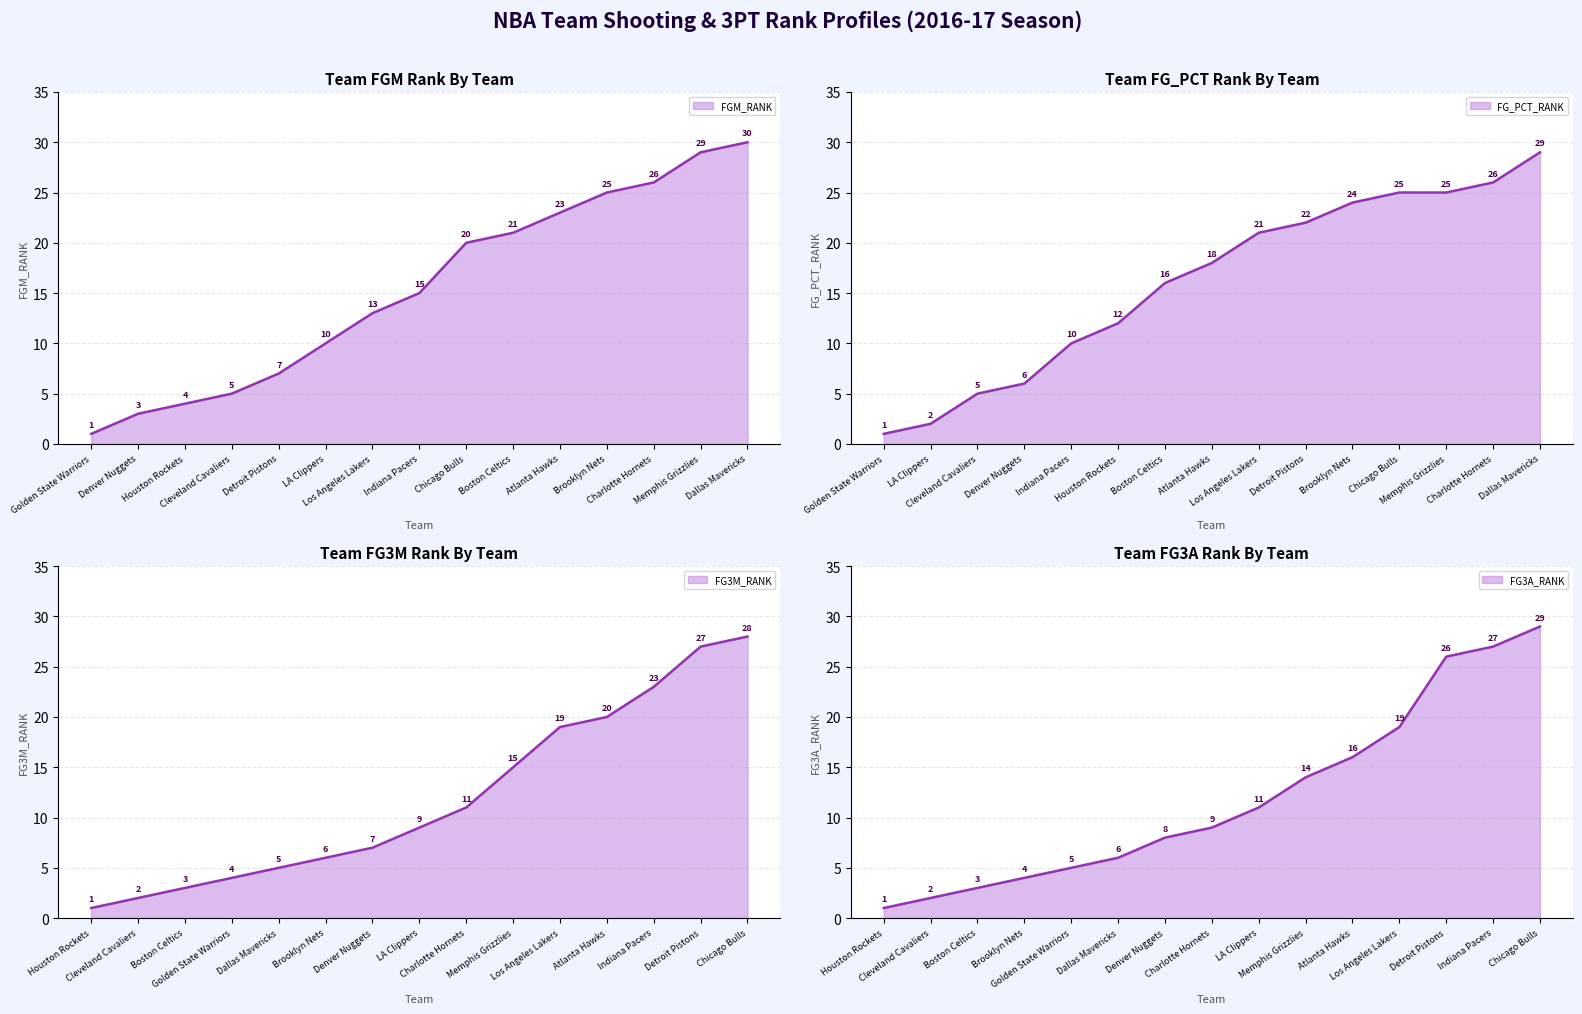

What is the sum of all FG3A_RANK values?

180